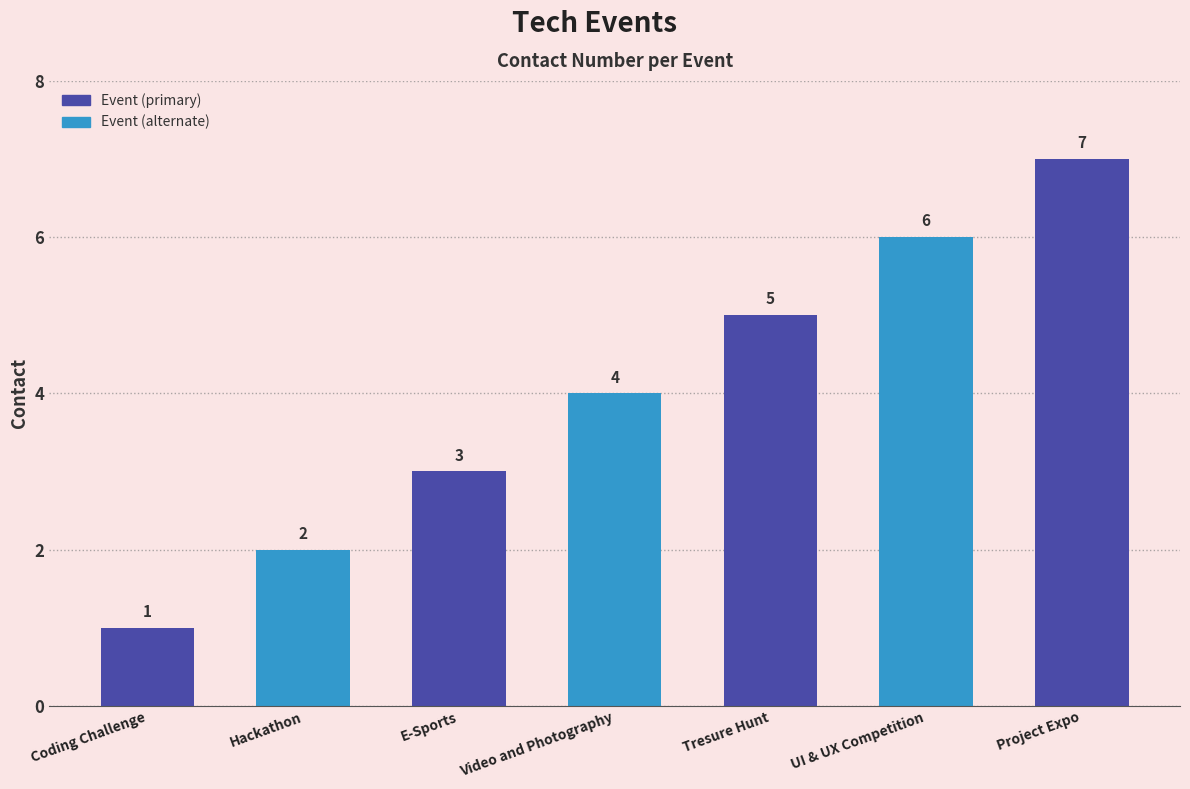

Does the chart contain any negative values?

No